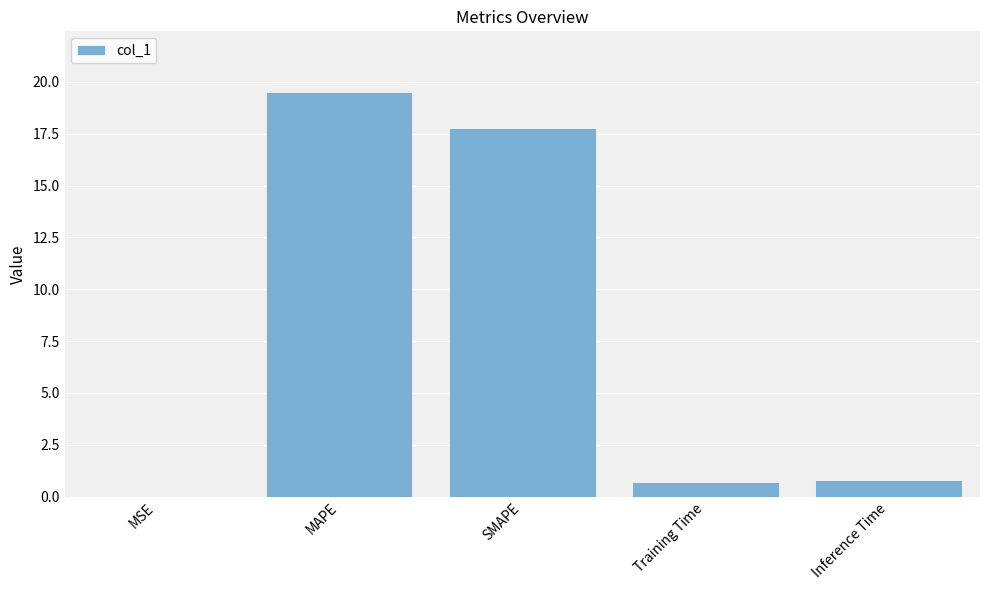

Which has a higher value, MAPE or Training Time?

MAPE